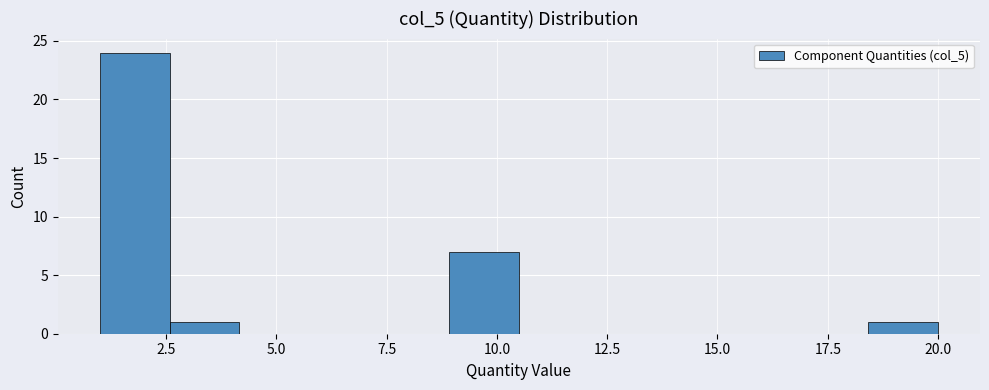

Around what value on the x-axis is the tallest bar? Give the approximate position of its centre, as read against the axis.

2.0